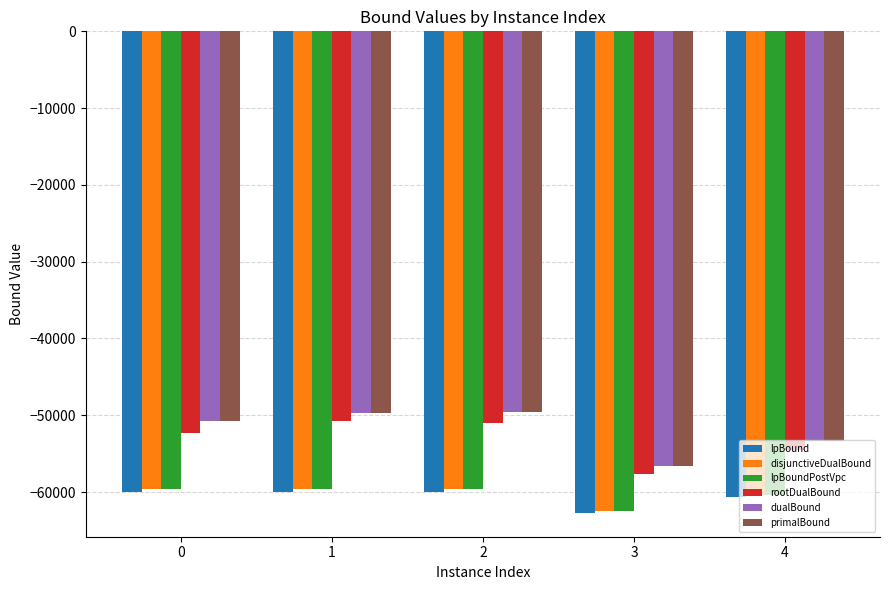

True or false: primalBound has a value of -50768.0 at 0.

True